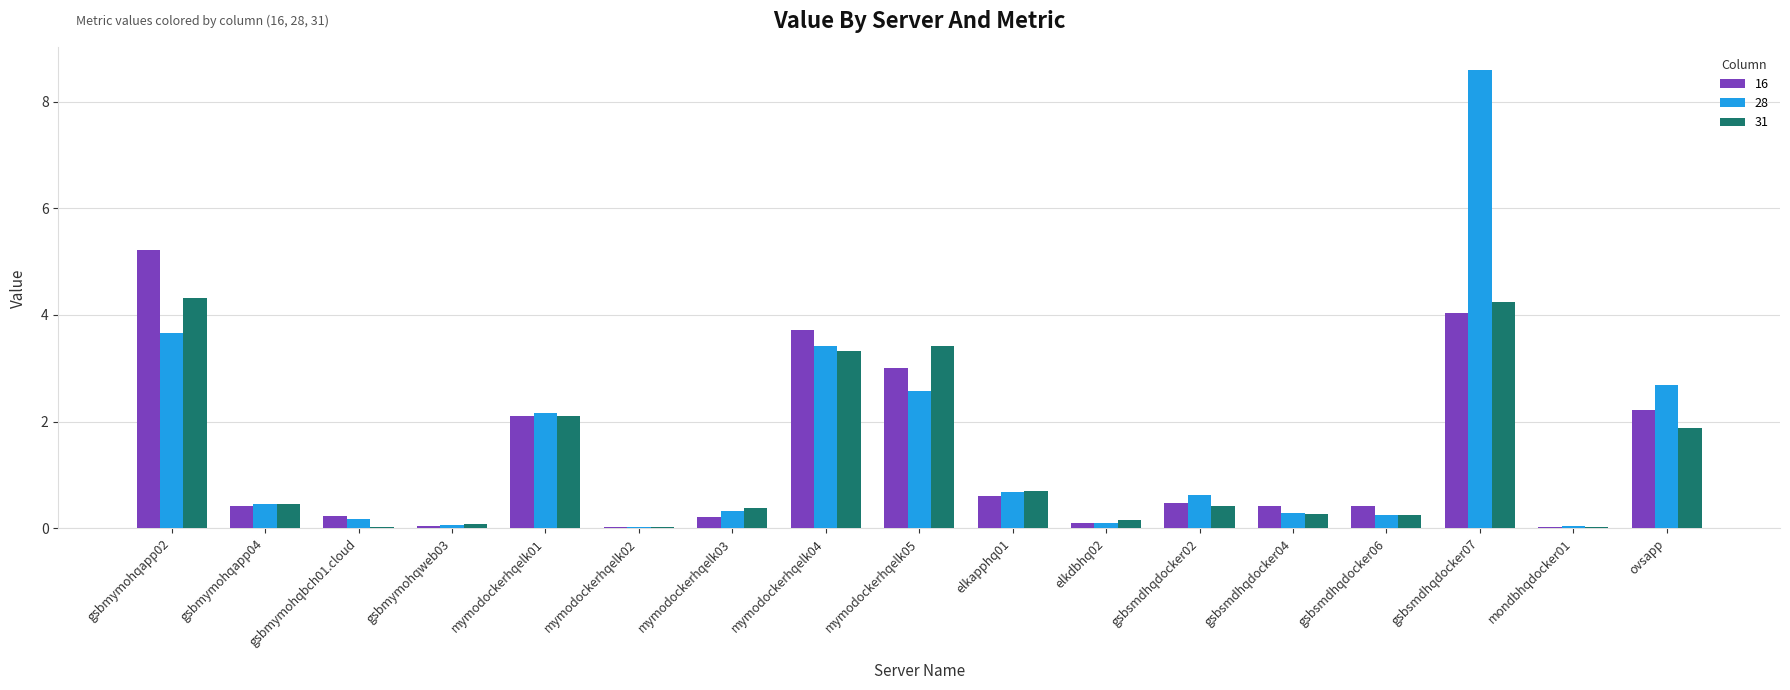

What is the maximum value for 16?

5.2